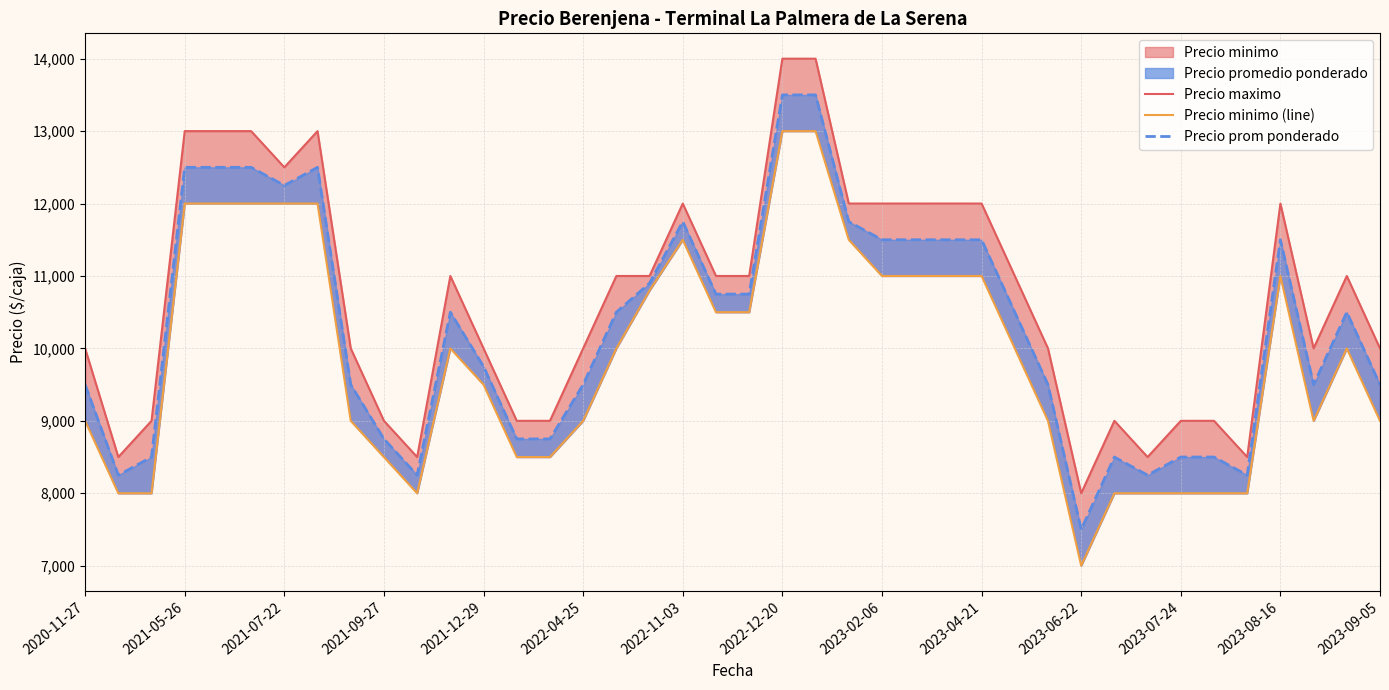

What is the average value of the Precio minimo (line) series?

9895